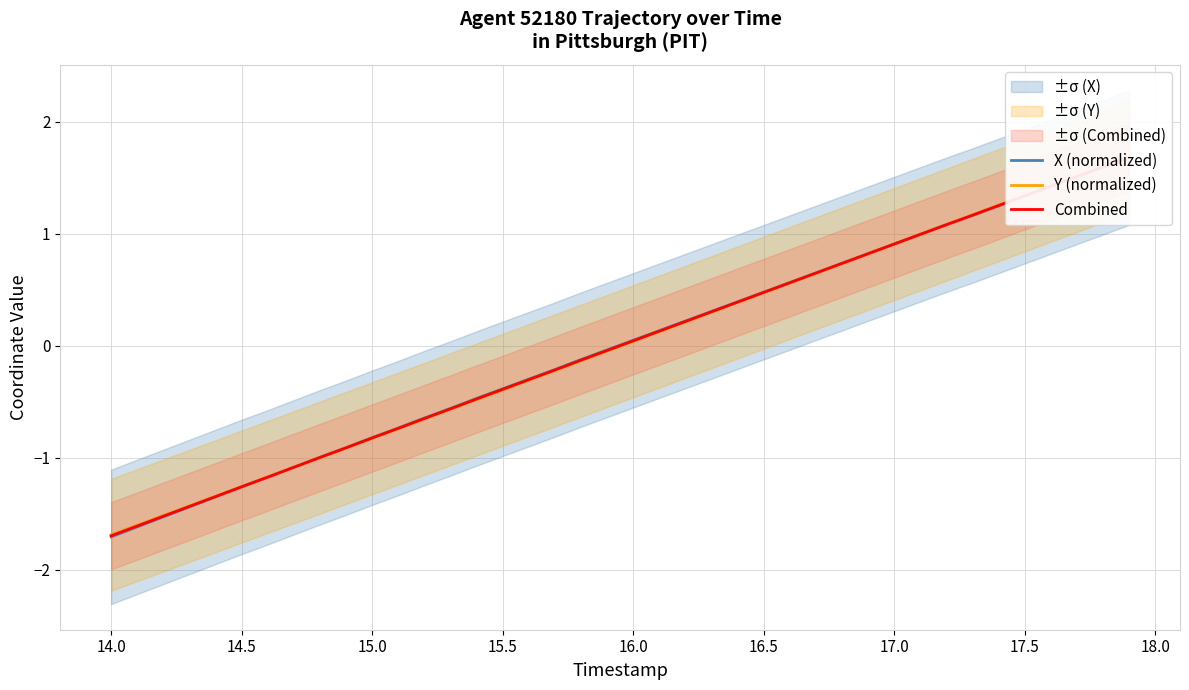

How many positive values does the X (normalized) series have?

20